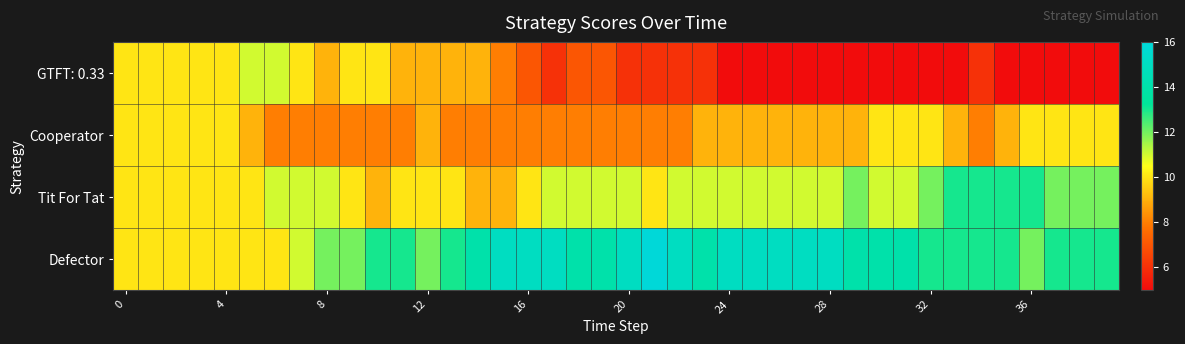

Reading left to right, transcribe all the data shown in this chart.

GTFT: 0.33: 10	10	10	10	10	11	11	10	9	10	10	9	9	9	9	8	7	6	7	7	6	6	6	6	5	5	5	5	5	5	5	5	5	5	6	5	5	5	5	5
Cooperator: 10	10	10	10	10	9	8	8	8	8	8	8	9	8	8	8	8	8	8	8	8	8	8	9	9	9	9	9	9	9	10	10	10	9	8	9	10	10	10	10
Tit For Tat: 10	10	10	10	10	10	11	11	11	10	9	10	10	10	9	9	10	11	11	11	11	10	11	11	11	11	11	11	11	12	11	11	12	13	13	13	13	12	12	12
Defector: 10	10	10	10	10	10	10	11	12	12	13	13	12	13	14	15	15	15	14	14	15	16	15	14	15	15	15	15	15	14	14	14	13	13	13	13	12	13	13	13